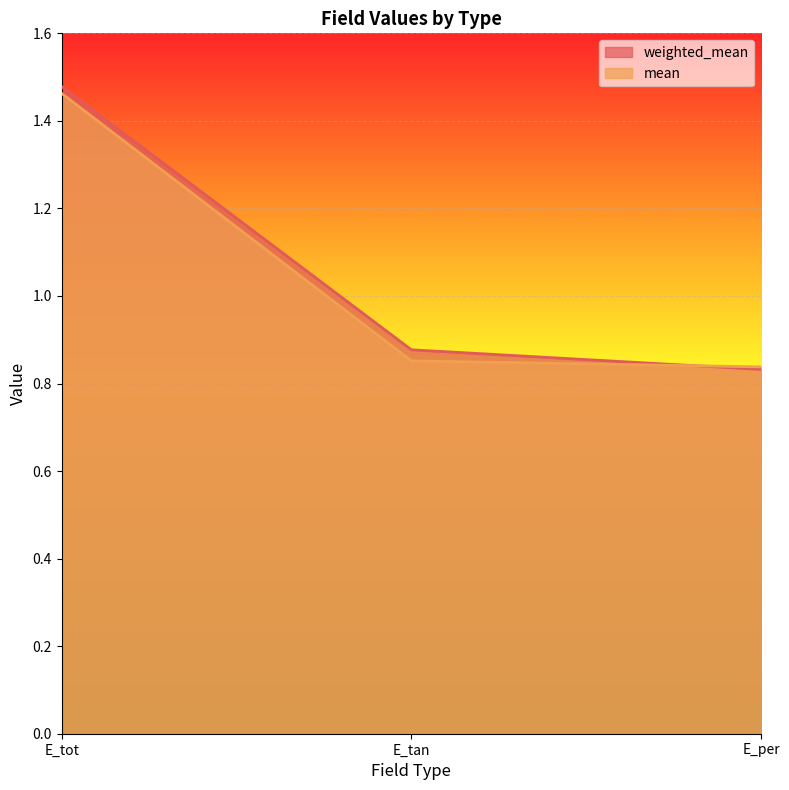

Does the chart display data point markers on the line(s)?

No